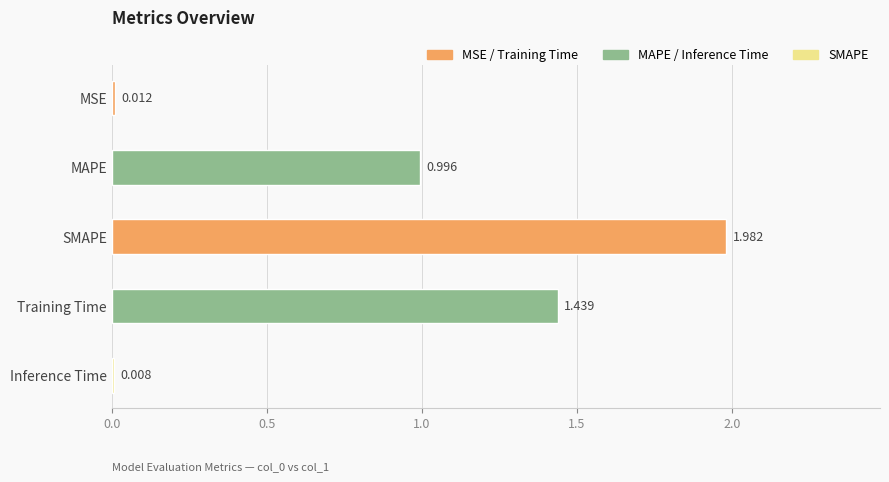

At which label is the value closest to 0?

Inference Time